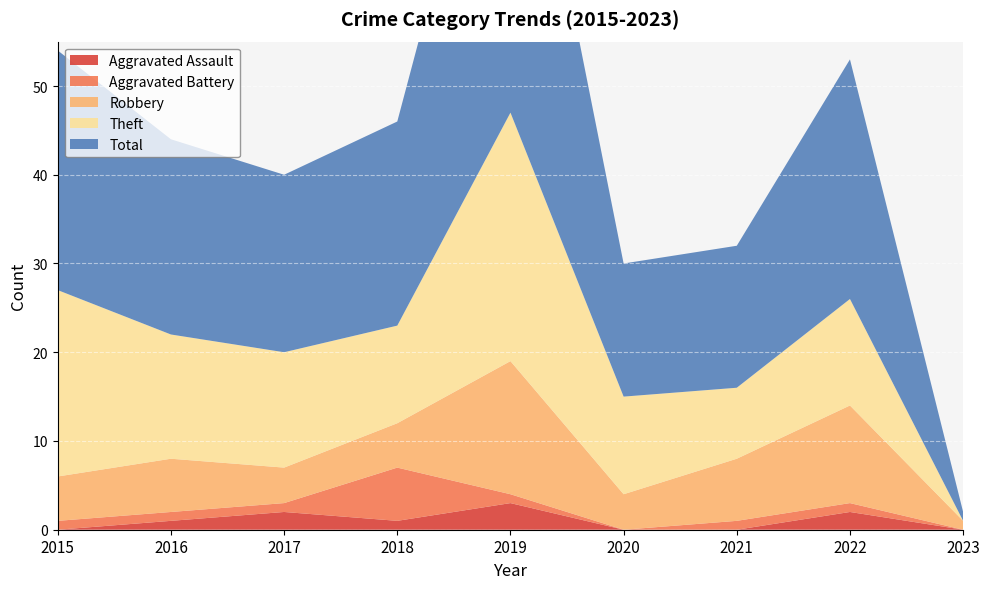

Where does the Aggravated Assault series first go above 1?

2017